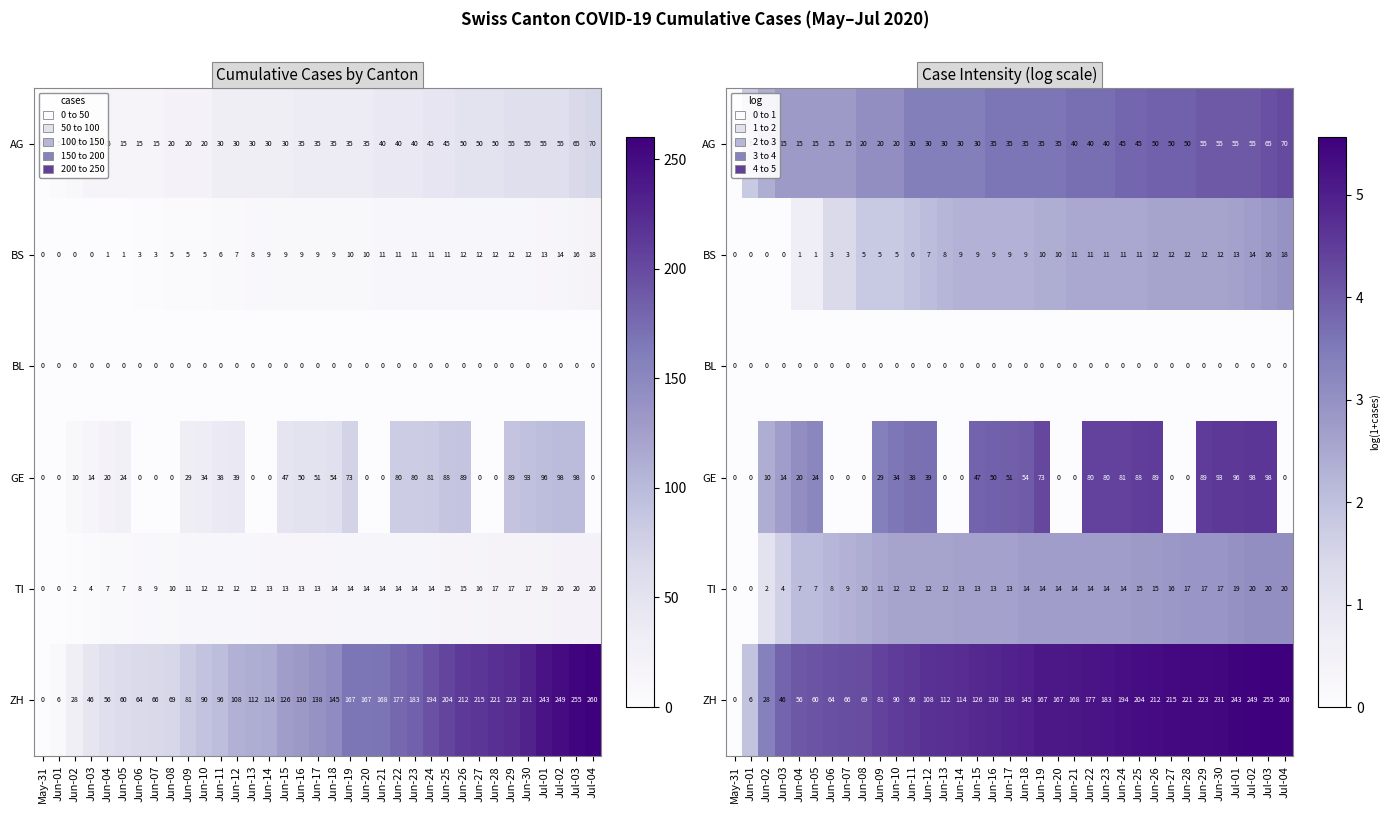

How many categories are shown in the chart?

35